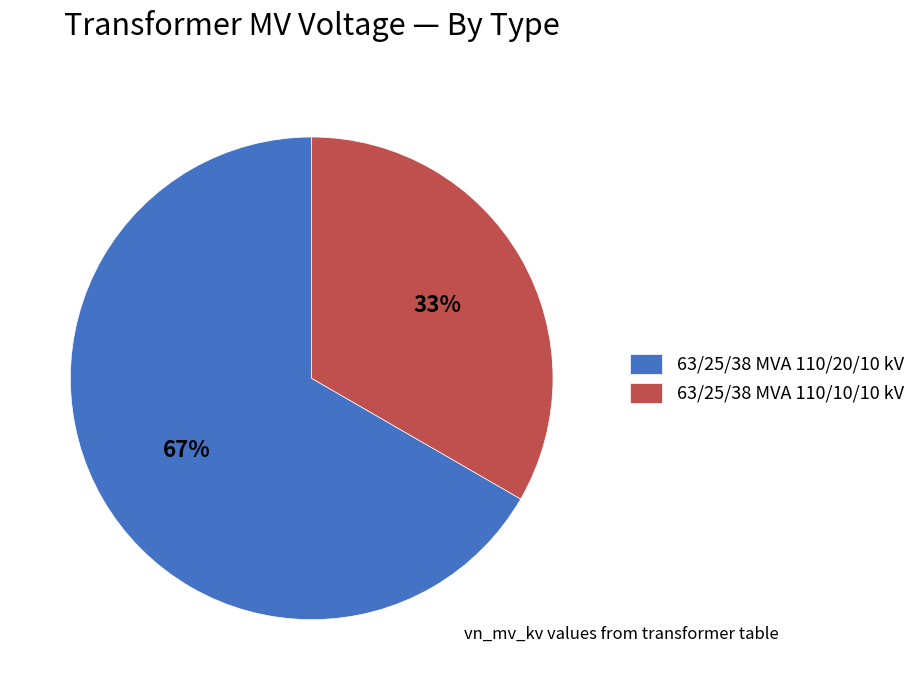

Is it true that 63/25/38 MVA 110/20/10 kV is 67% of the pie?

True